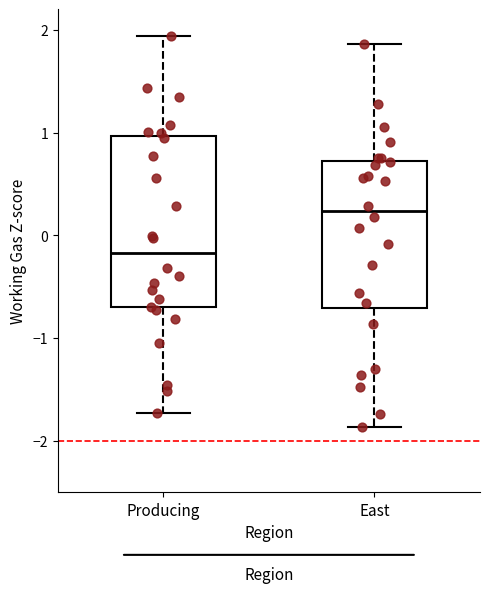

Where does the median line of the box for East sit on the y-axis? The values are not printed on the chart, so give them approximately, as read against the axis.

0.2